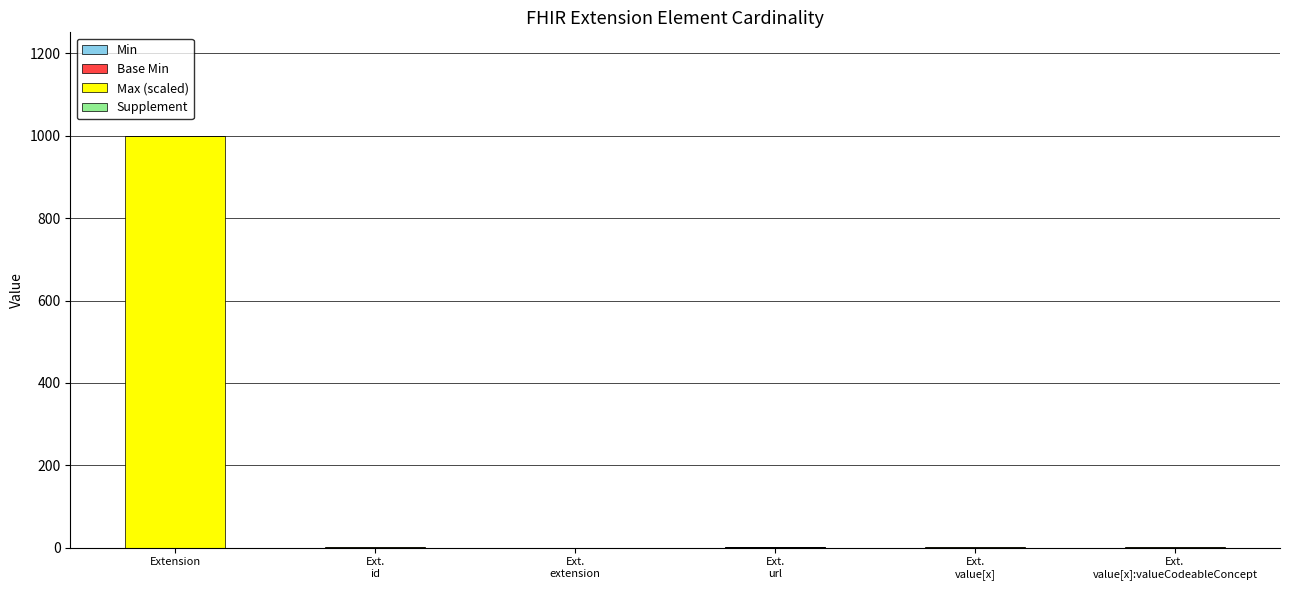

At which category is the sum across all series the highest?

Extension